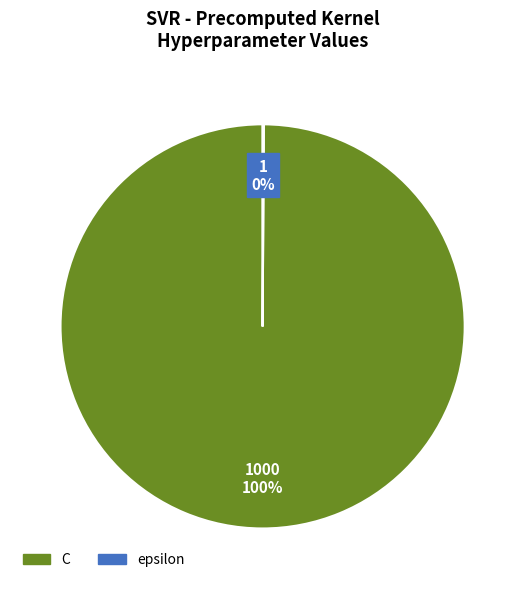

Which category accounts for the majority?

C